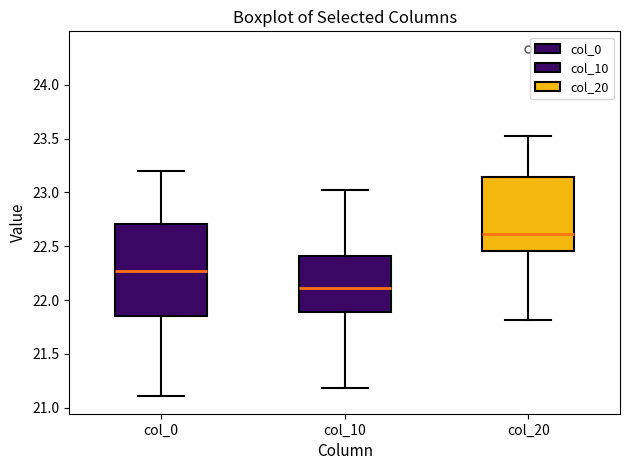

Comparing the boxes themselves (not the whiskers), which one is the tallest?

col_0